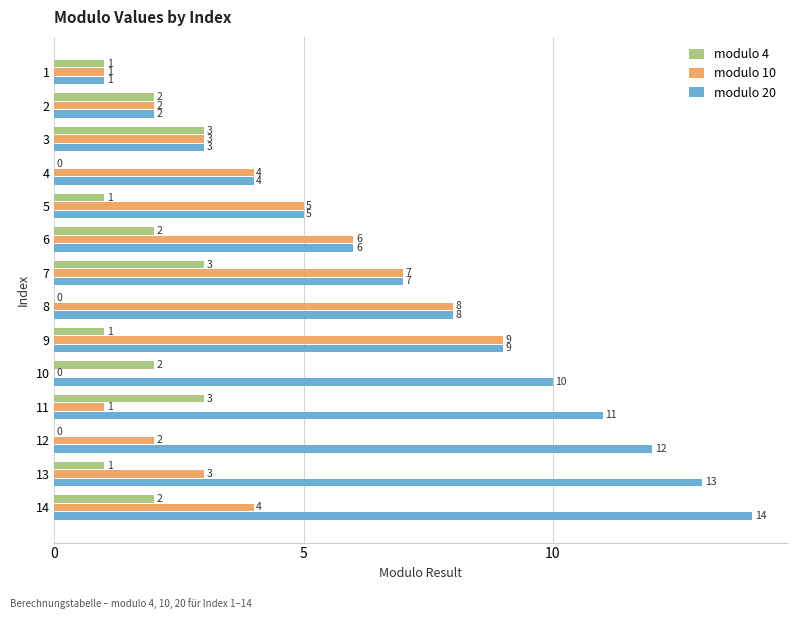

What are all the series names shown in the legend?

modulo 4, modulo 10, modulo 20